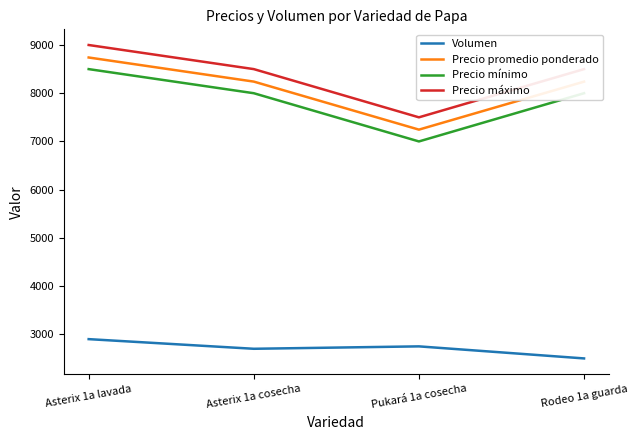

True or false: Precio promedio ponderado and Volumen cross at least once.

False